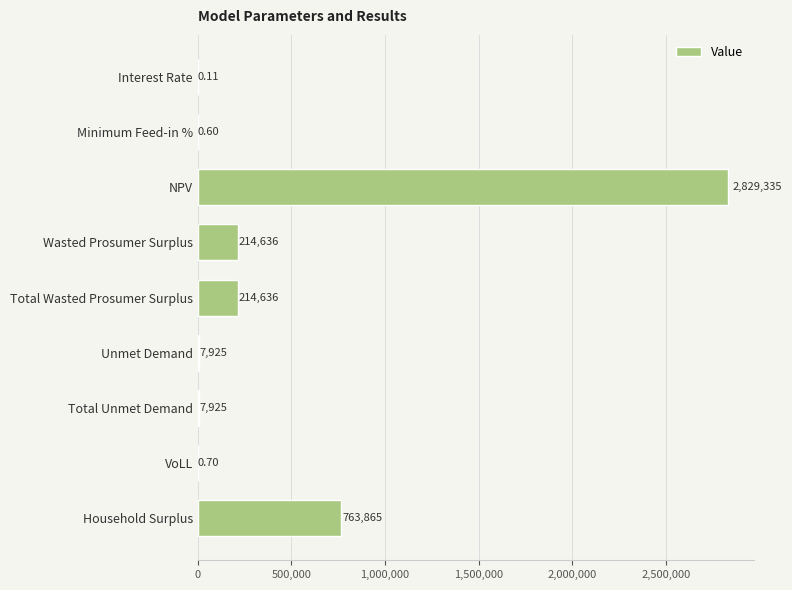

Which has a higher value, Total Wasted Prosumer Surplus or Total Unmet Demand?

Total Wasted Prosumer Surplus